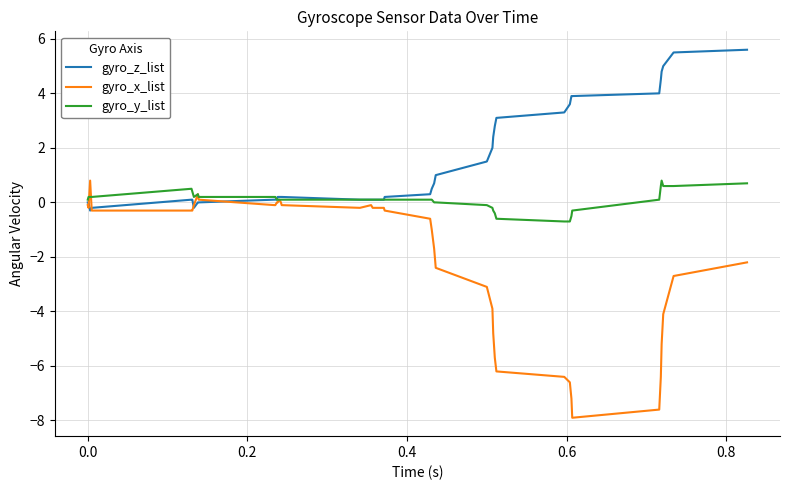

What is the lowest value of the gyro_y_list series?

-0.7